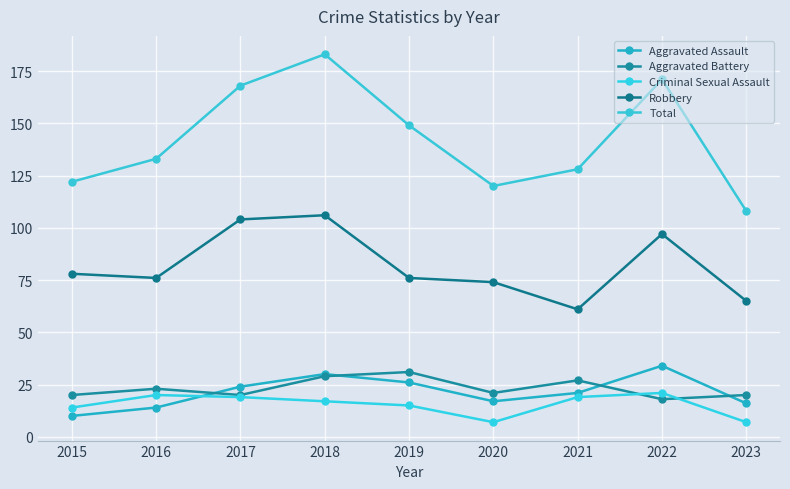

What is the sum of the Total values at 2021 and 2016?

261